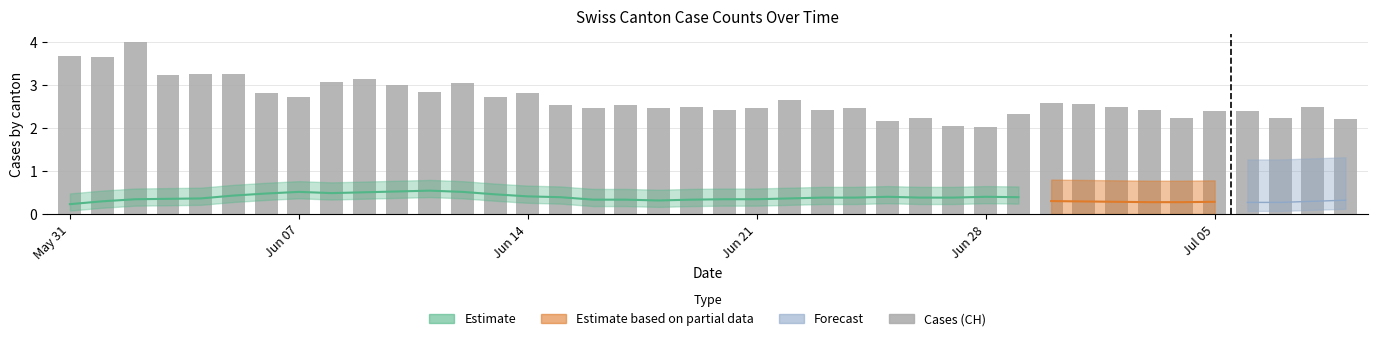

What is the value of the 12th bar from the left?

2.8